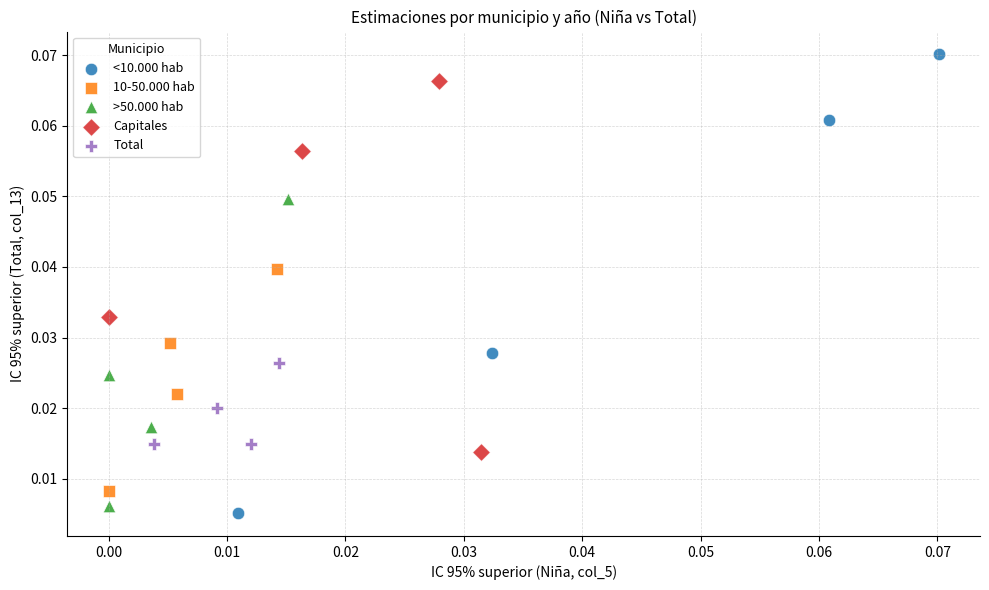

Which series contains the lowest Y value?

<10.000 hab